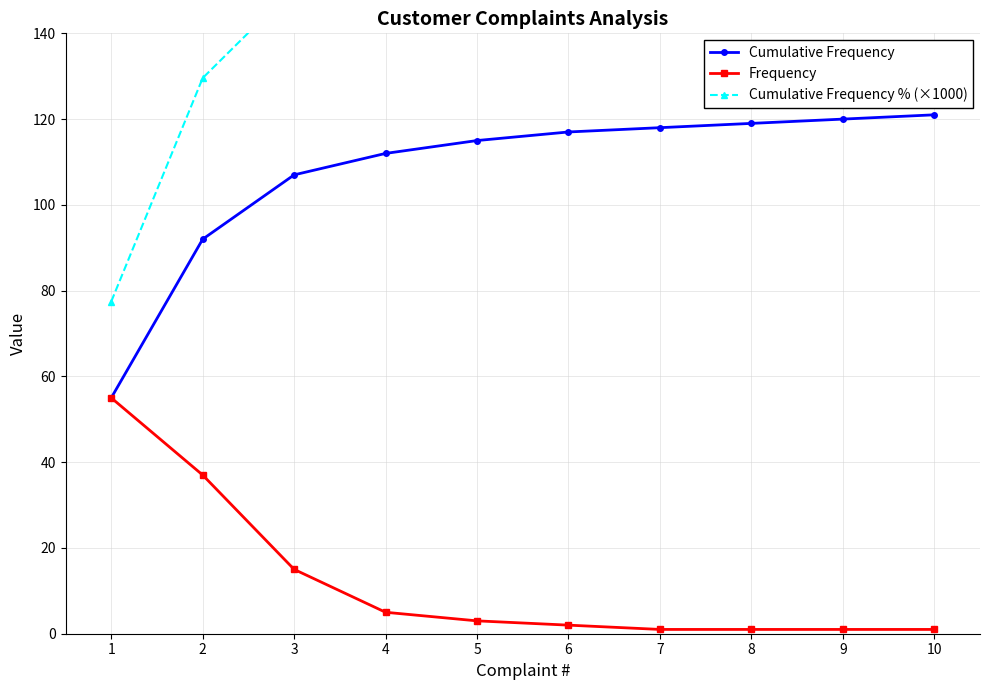

At which label is Cumulative Frequency closest to 88?

2